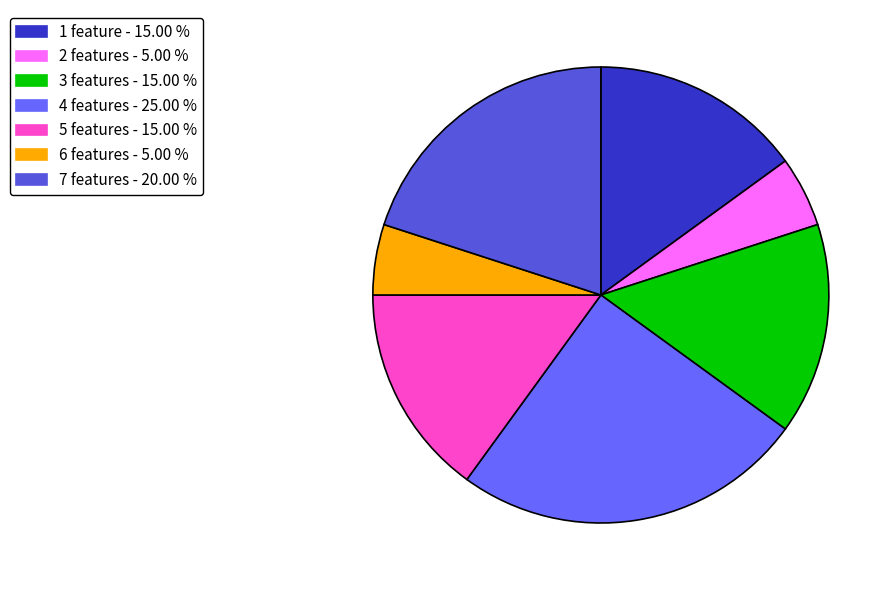

Does any single category account for the majority?

No